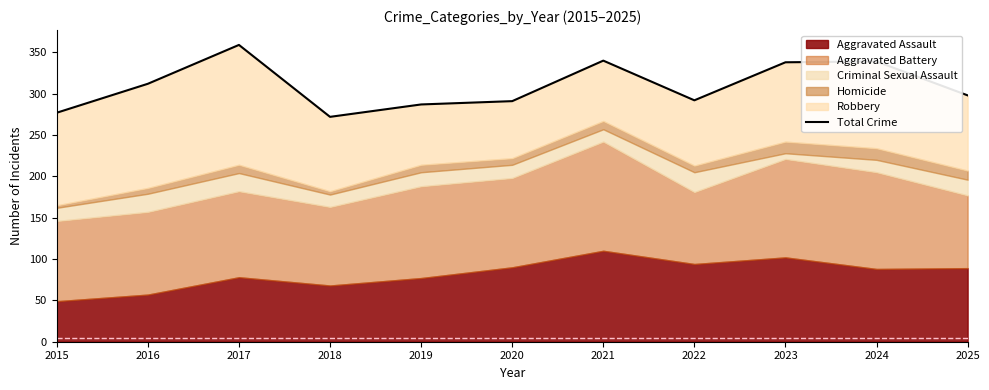

Reading right to left, list all the values displayed in this chart.

298	339	338	292	340	291	287	272	359	312	277